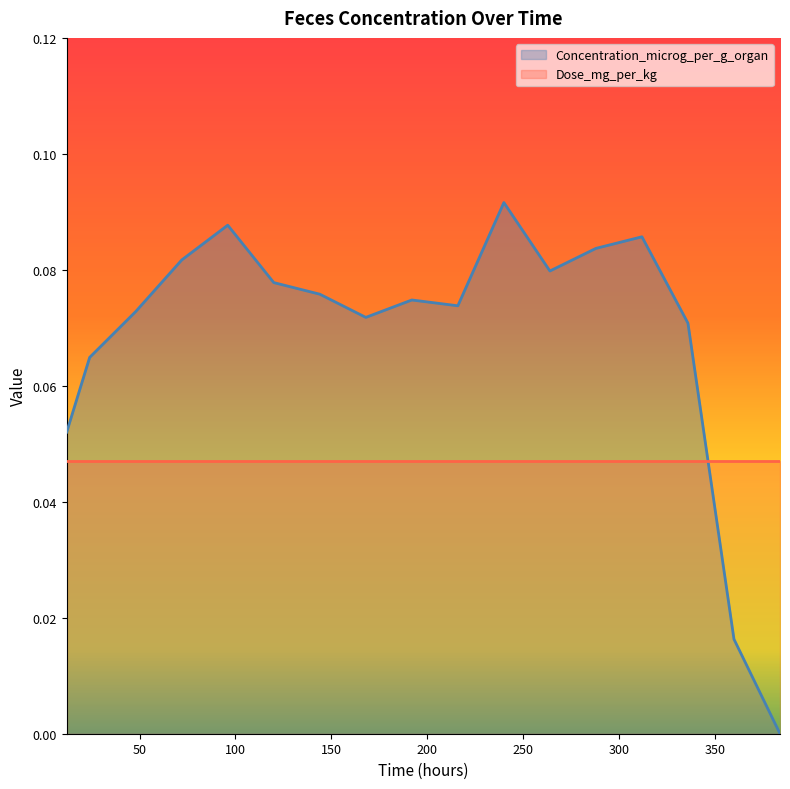

Does the chart display data point markers on the line(s)?

No